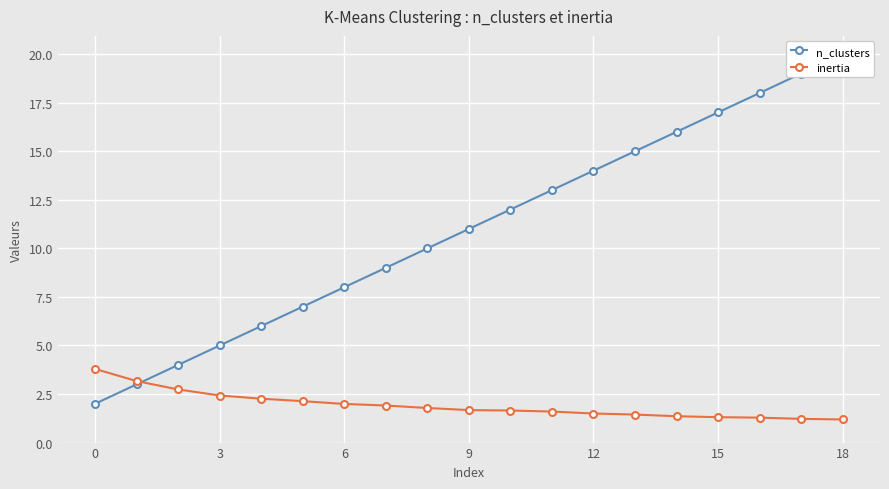

What is the highest value of the inertia series?

3.8